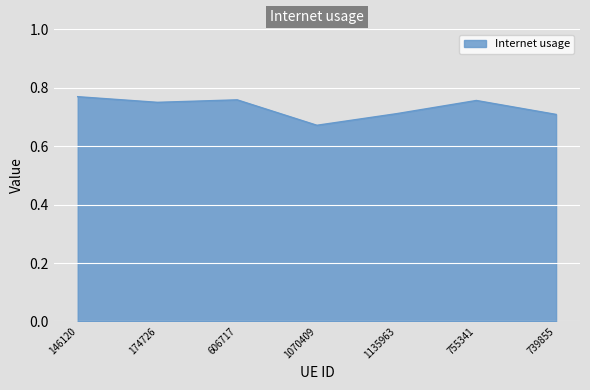

Does the chart display data point markers on the line(s)?

No